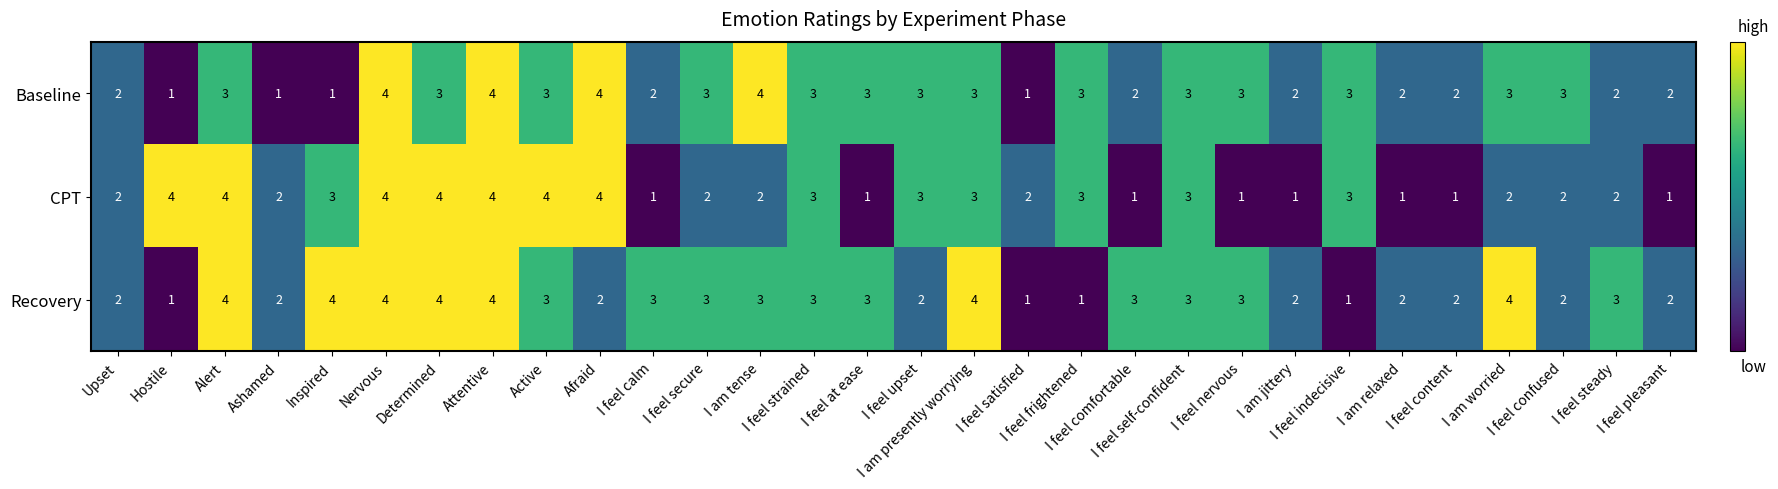

List the series in order of their overall mean, lowest first.

CPT, Baseline, Recovery